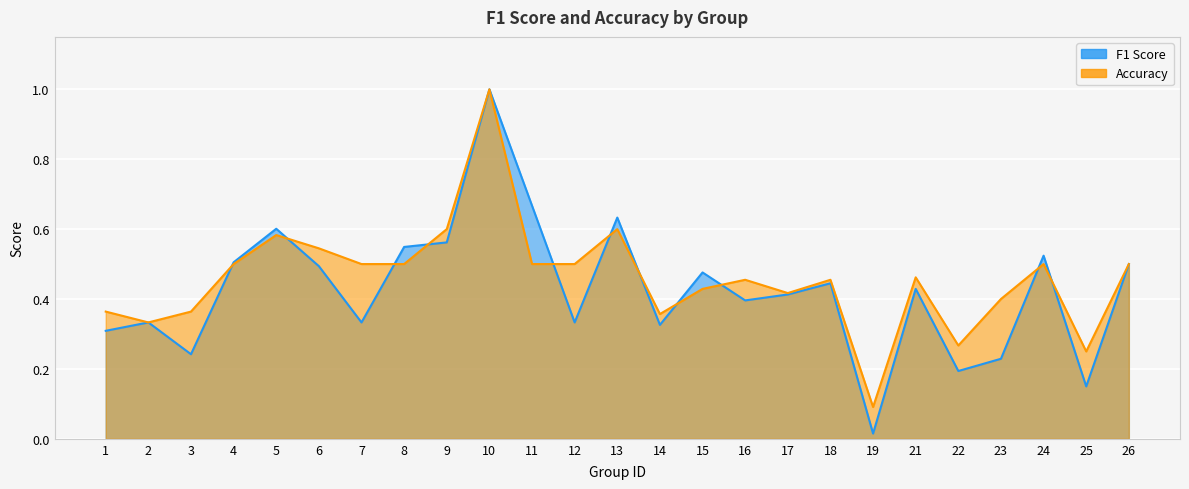

True or false: f1 has more than 1 interior local peaks.

True